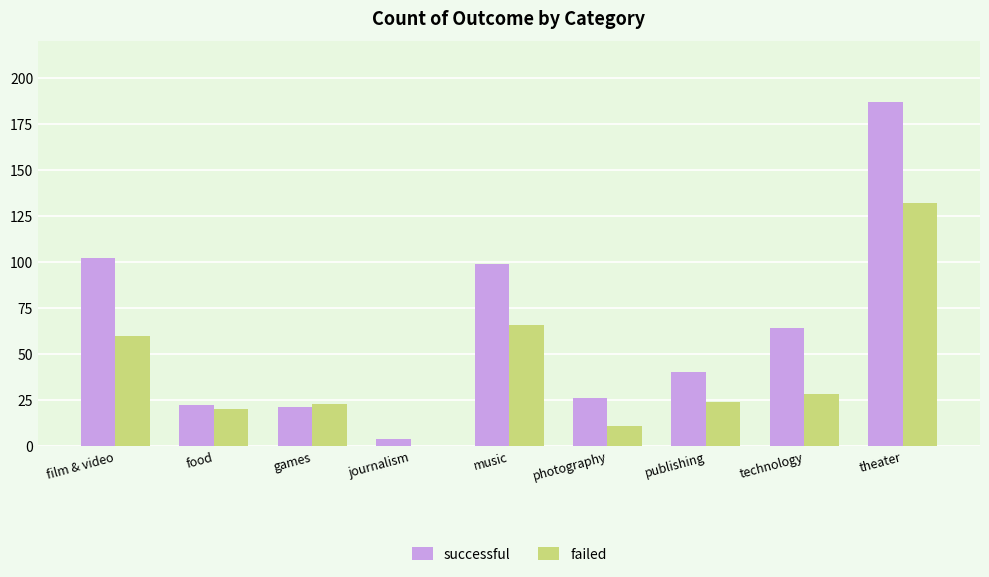

Which series has the largest total across all categories?

successful